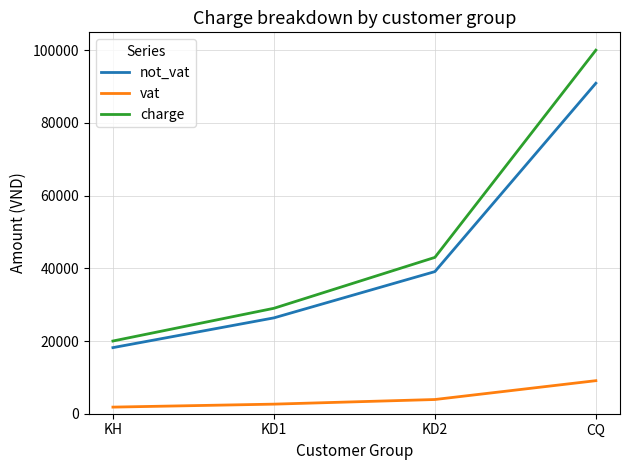

What is the average value of the vat series?

4364